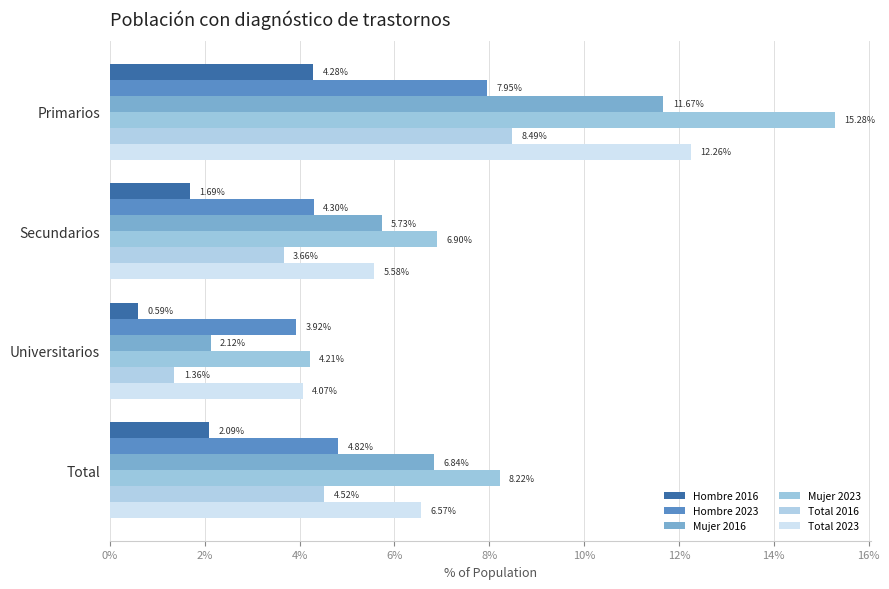

Rank the series by their maximum value, from lowest to highest.

Hombre 2016, Hombre 2023, Total 2016, Mujer 2016, Total 2023, Mujer 2023